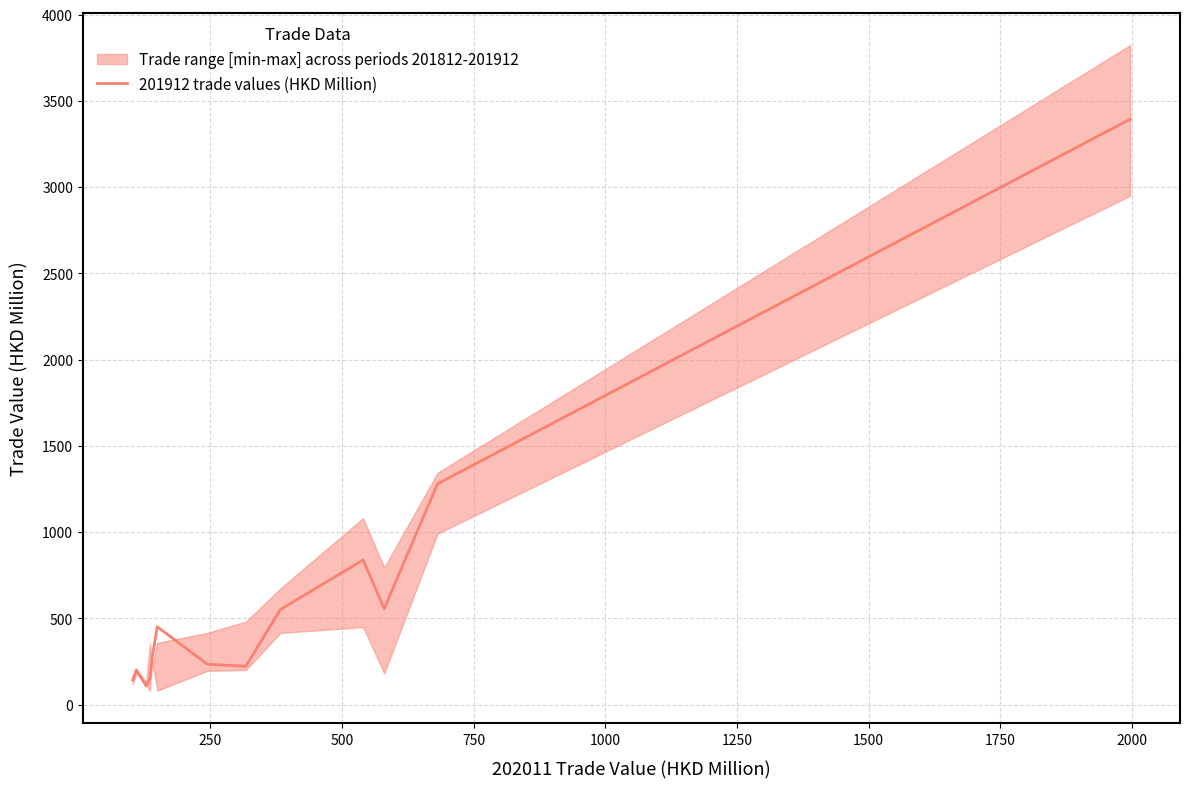

True or false: there are more than 0 points higher than both neighbors.

True